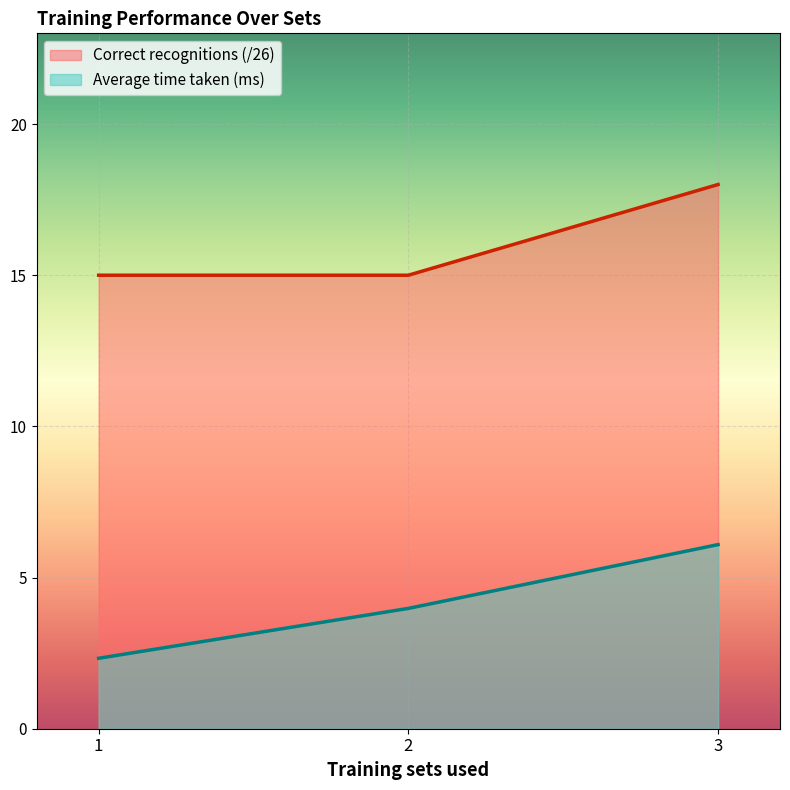

Reading left to right, transcribe all the data shown in this chart.

Average time taken (ms): 1=2.3	2=4.0	3=6.1
Correct recognitions (/26): 1=15.0	2=15.0	3=18.0